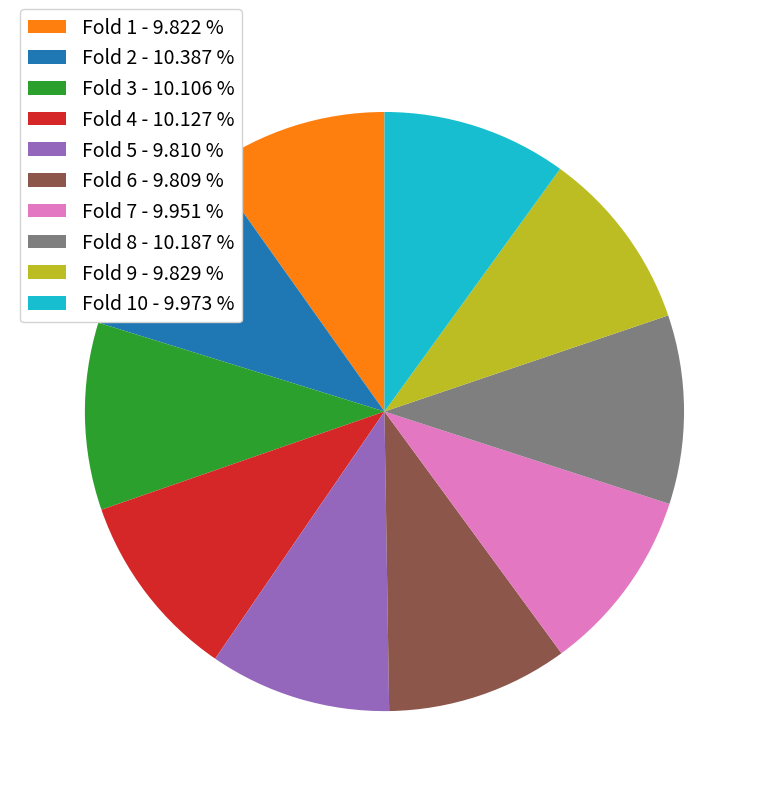

Is there a majority slice in this chart?

No